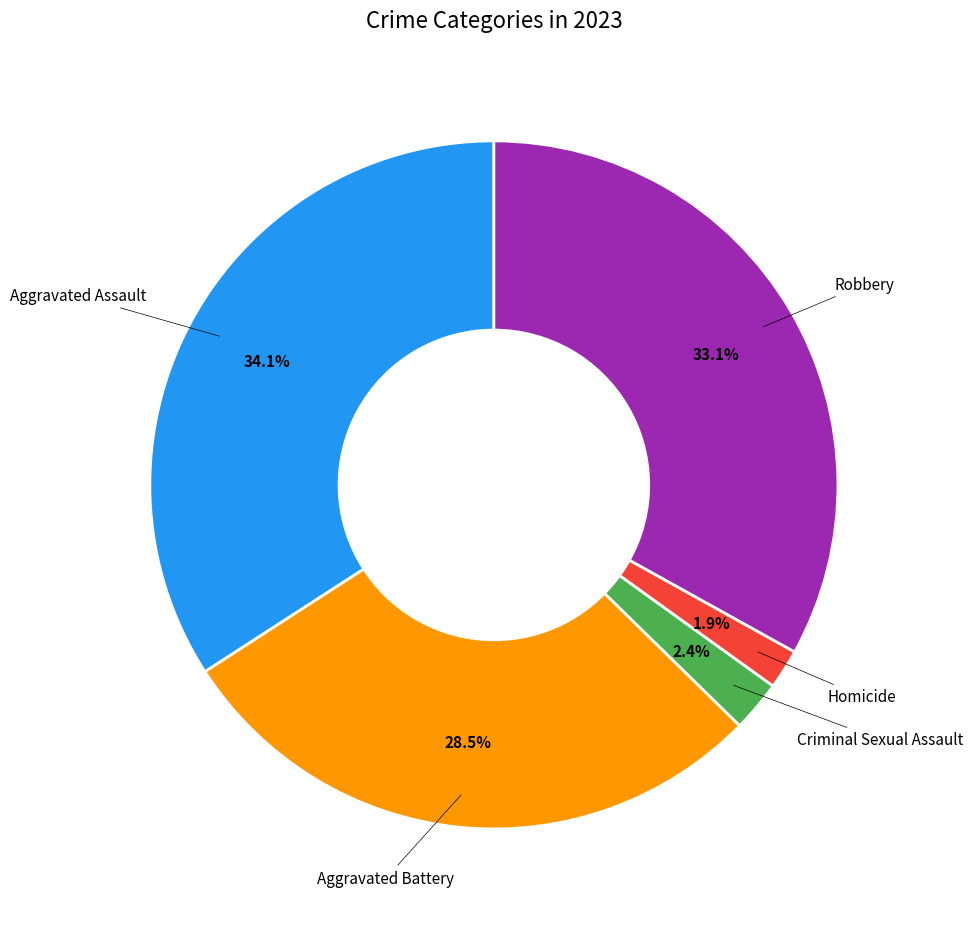

Does any single category account for the majority?

No